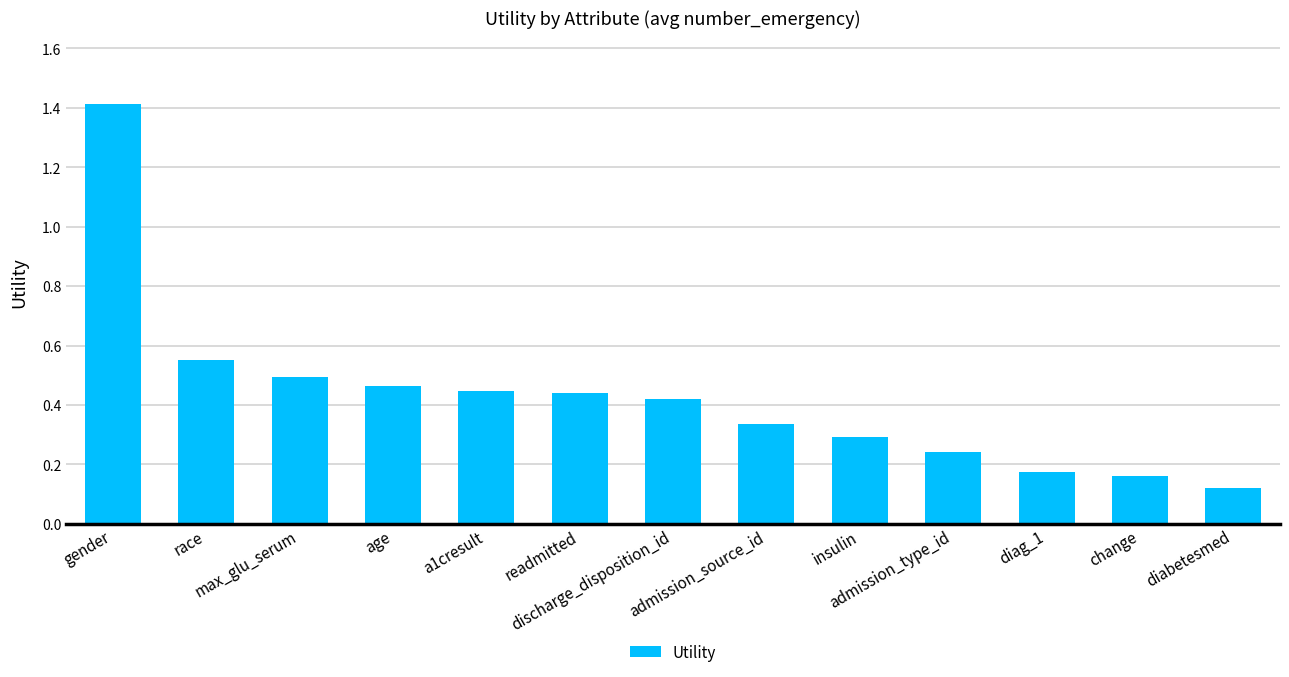

True or false: the data shows 0.3 at insulin.

True